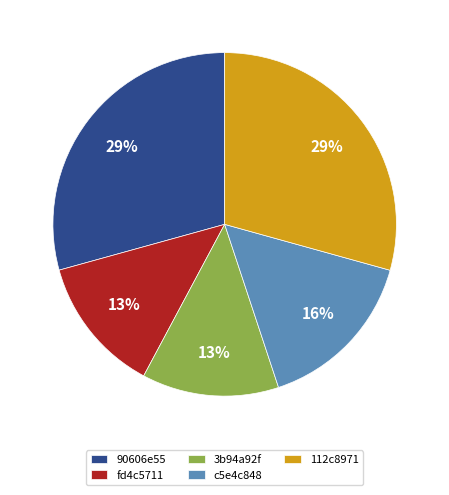

Between 3b94a92f and 90606e55, which is larger?

90606e55